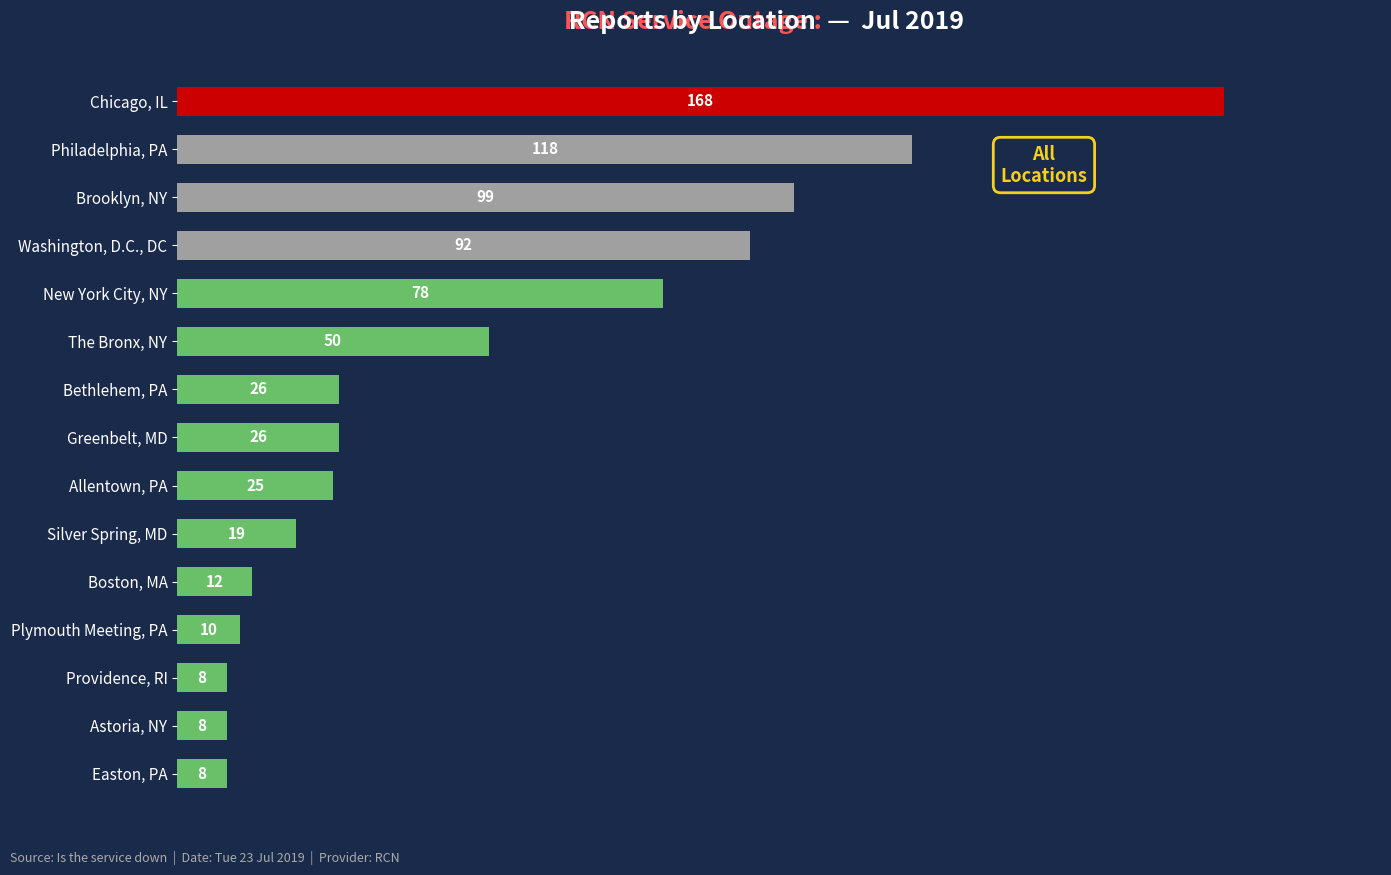

What is the average value?

50